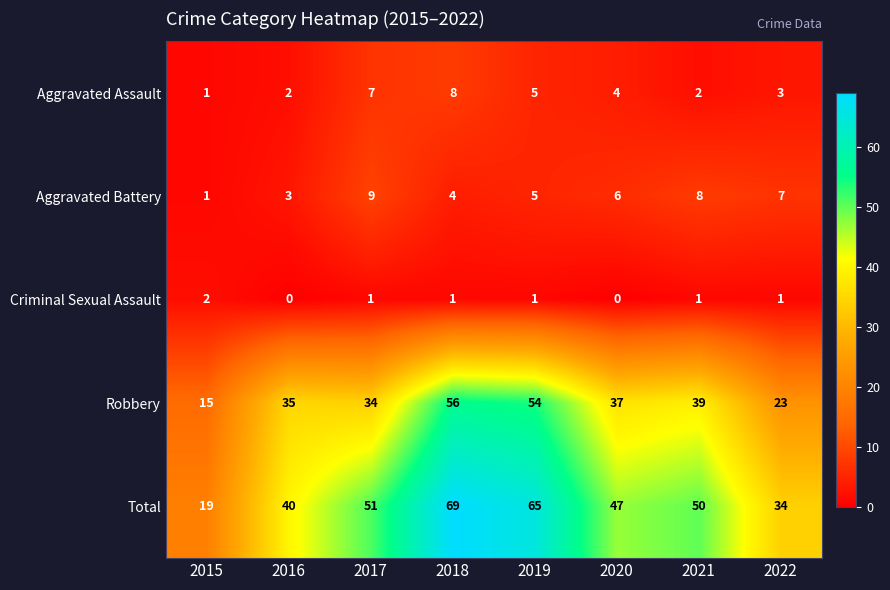

At which category is the sum across all series the highest?

2018